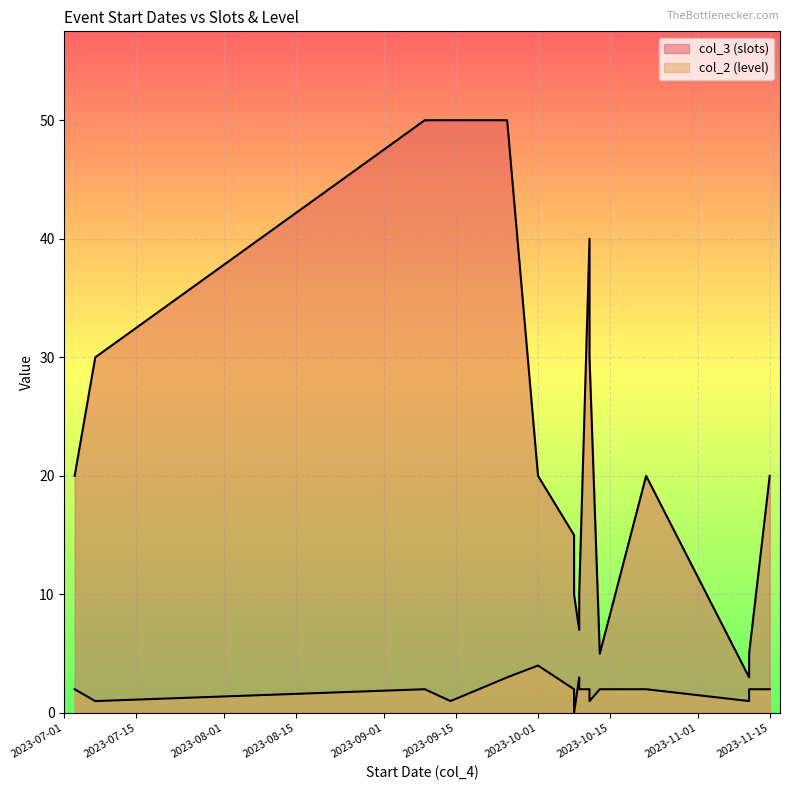

Is it true that col_2 (level) equals 2 at 2023-10-09?

False